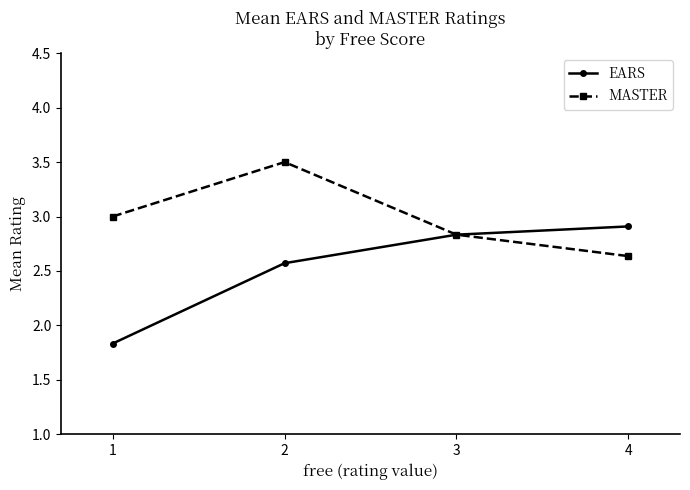

At 4, list the series in order from smallest to largest.

MASTER, EARS